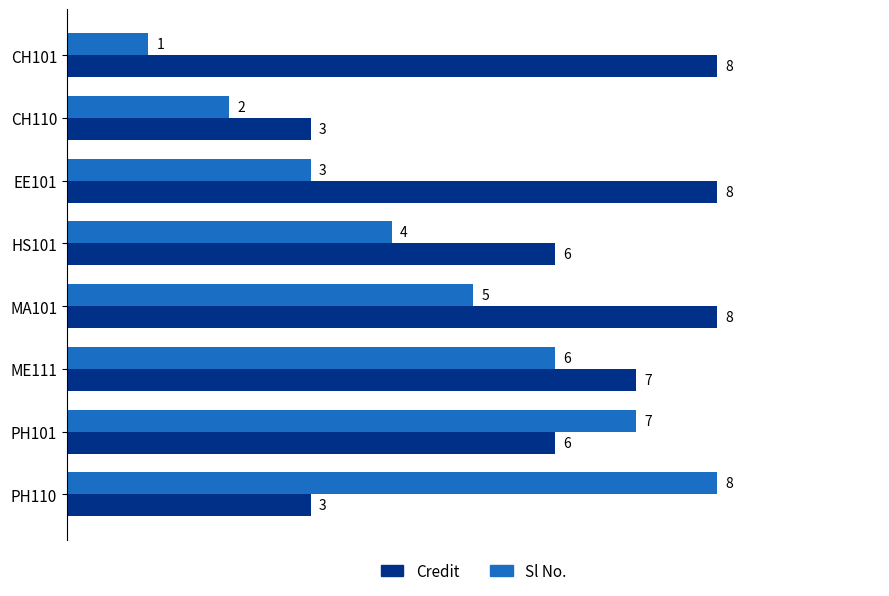

Which series has the largest range (max minus min)?

Sl No.